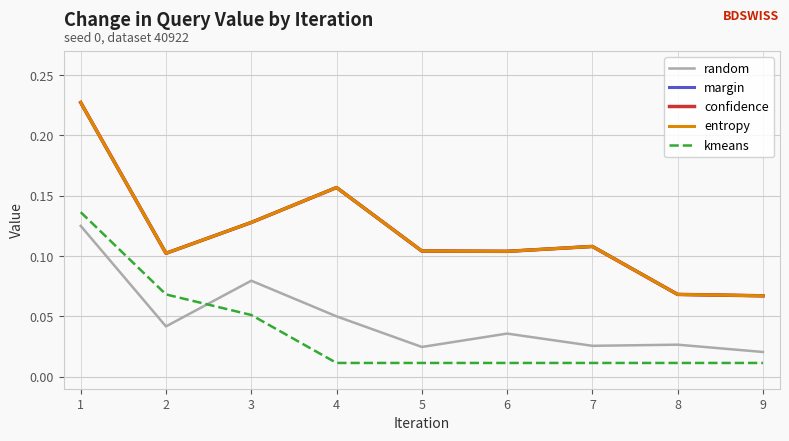

Which series has the largest total across all categories?

margin